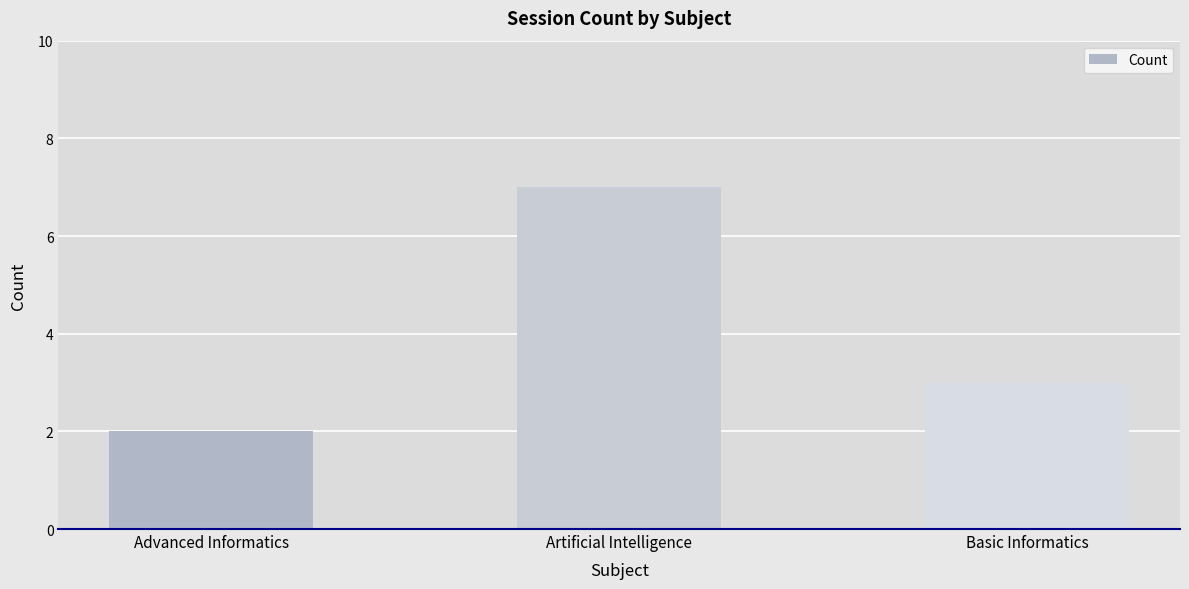

Reading right to left, what are all the values shown in this chart?

3	7	2